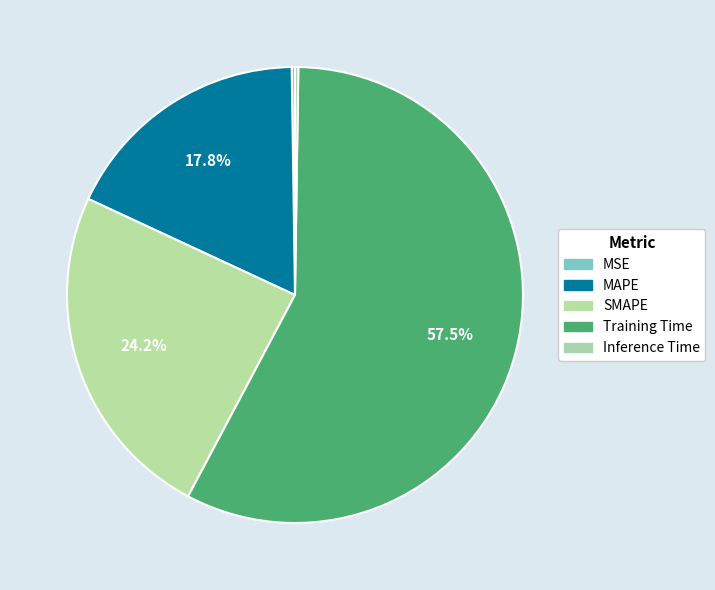

The Inference Time slice represents 0% of the pie. True or false?

True